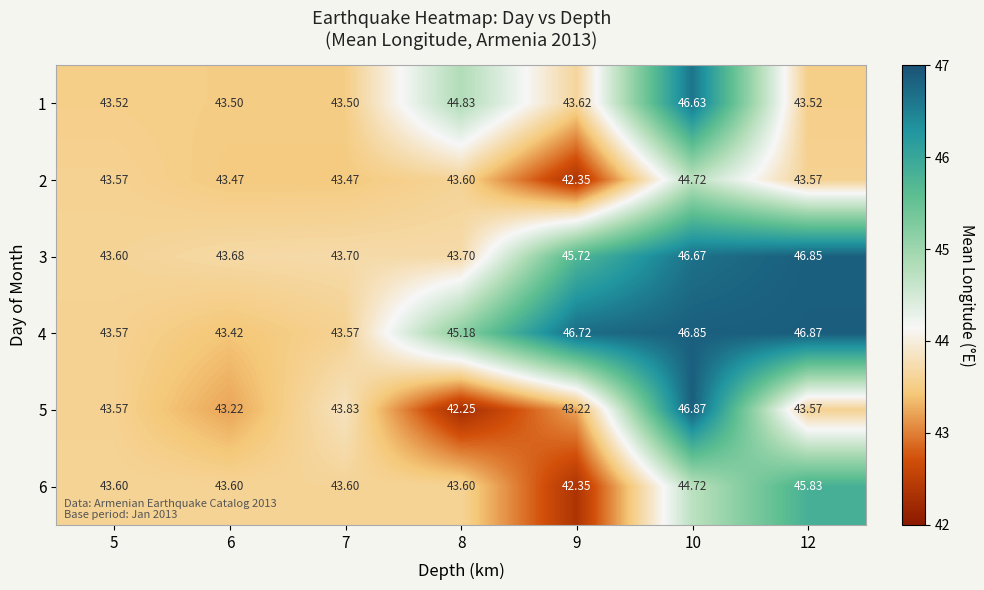

Is the value of 4 at 8 greater than the value of 2 at 10?

Yes